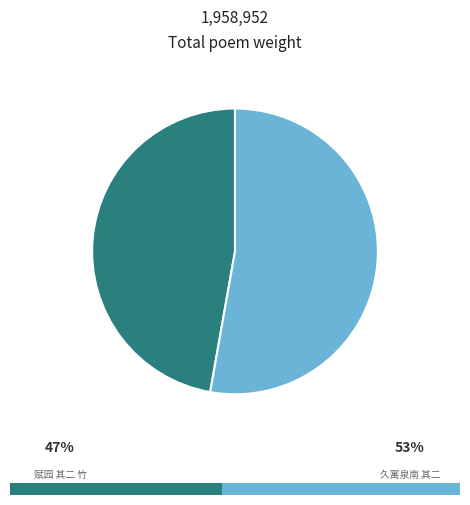

How many slices are in this pie chart?

2